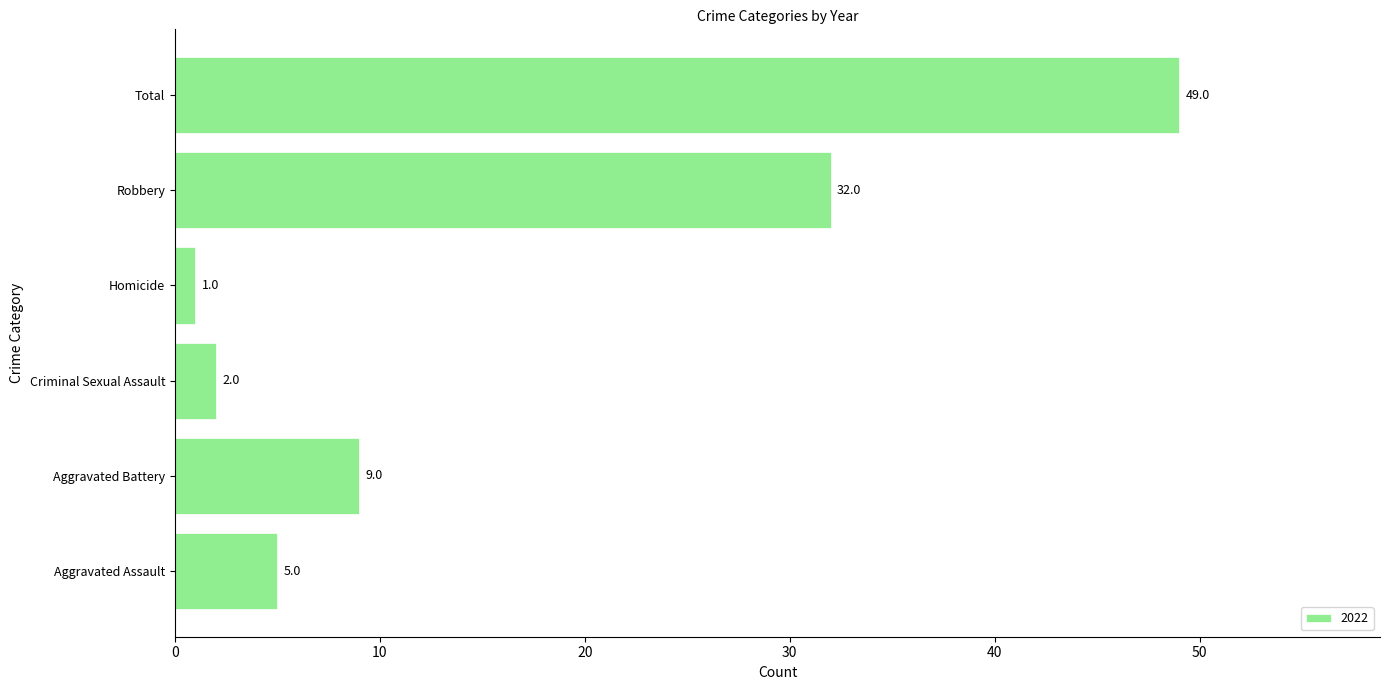

List the labels in order of value, smallest first.

Homicide, Criminal Sexual Assault, Aggravated Assault, Aggravated Battery, Robbery, Total